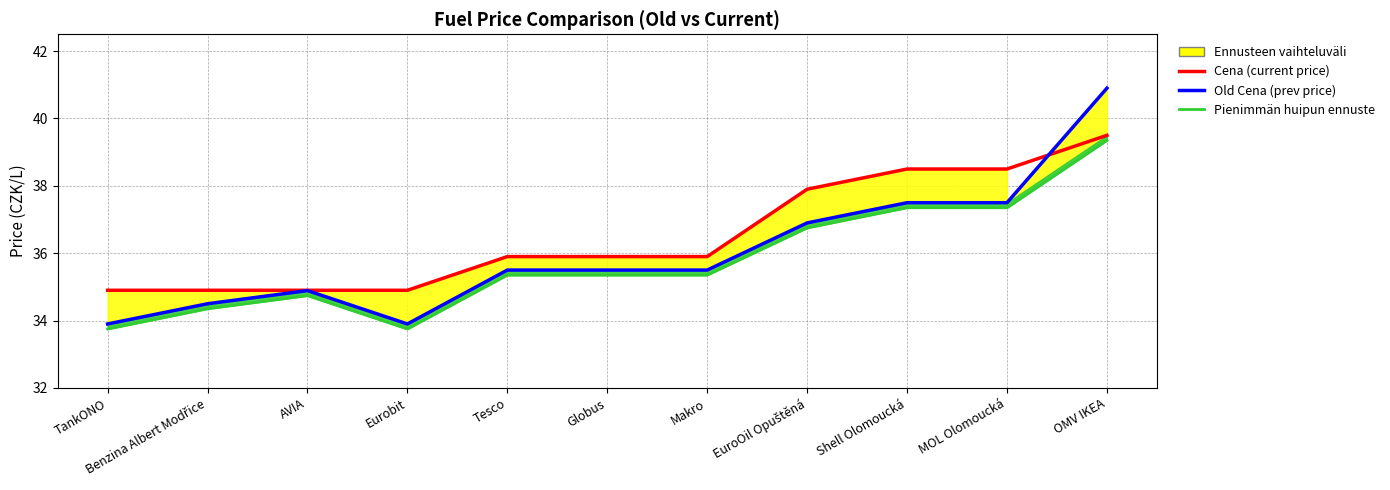

Which series has the largest total across all categories?

Cena (current price)